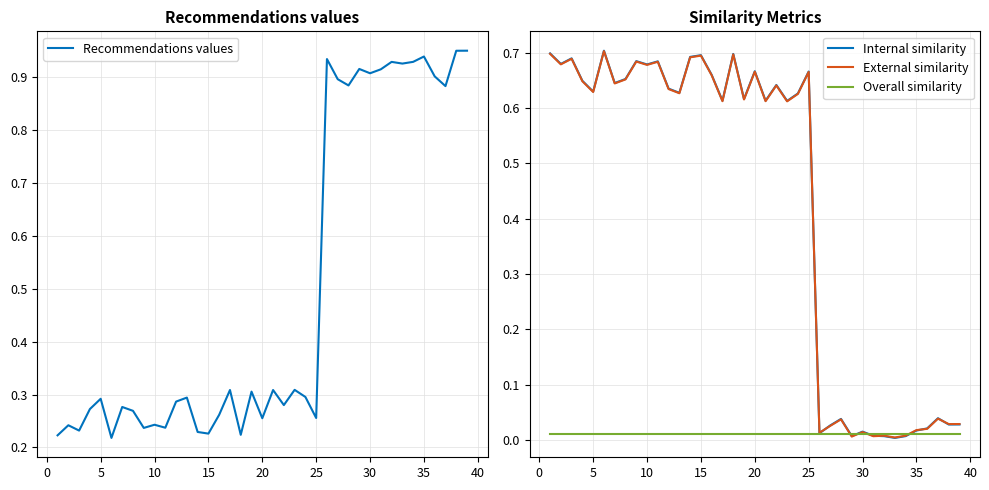

True or false: Recommendations values has a value of 0.6 at 30.

False